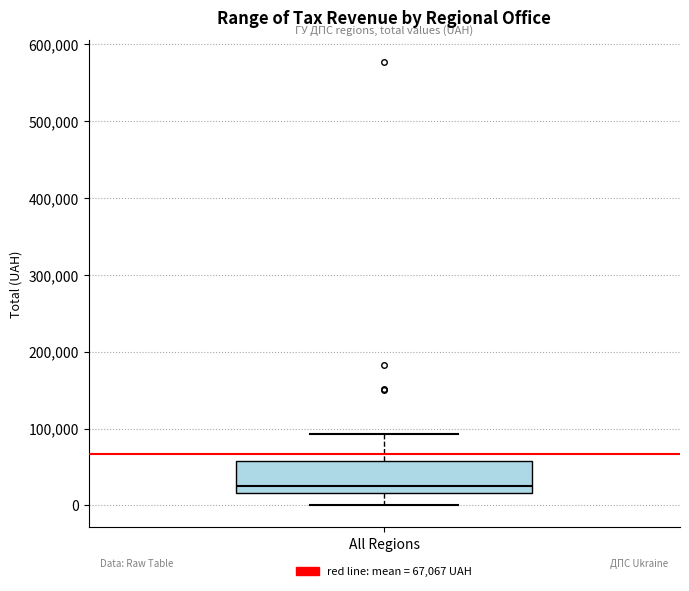

Where is the upper edge of the box for All Regions on the y-axis? The values are not printed on the chart, so give them approximately, as read against the axis.

60000